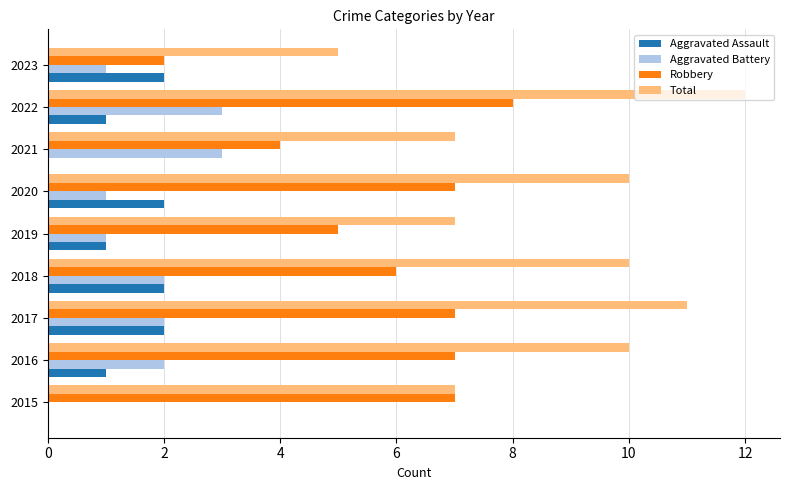

True or false: Aggravated Assault has a value of 3 at 2017.

False